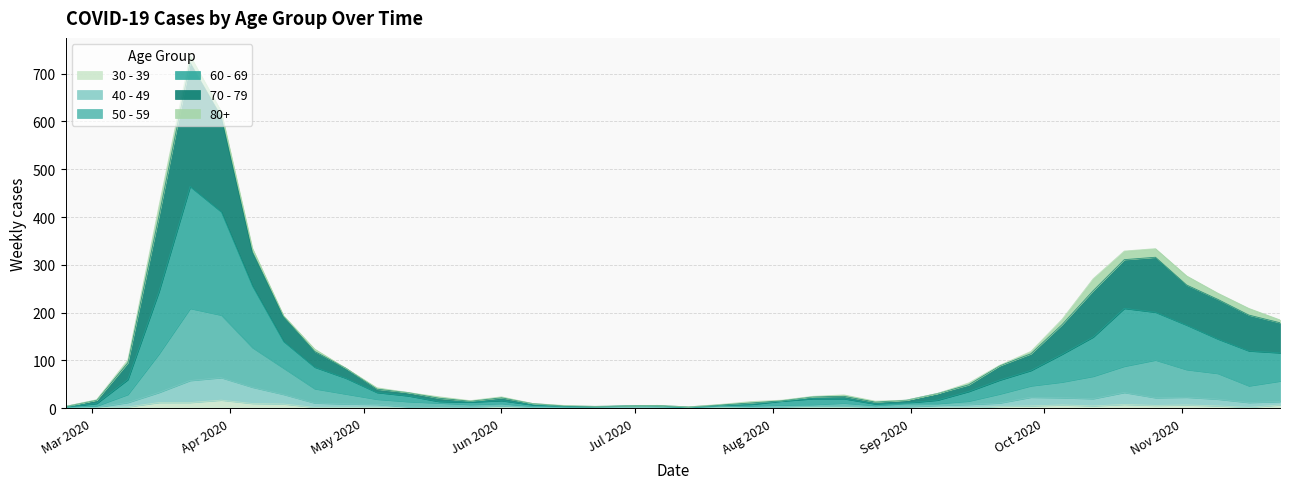

At which label does 30 - 39 reach its peak?

2020-03-30